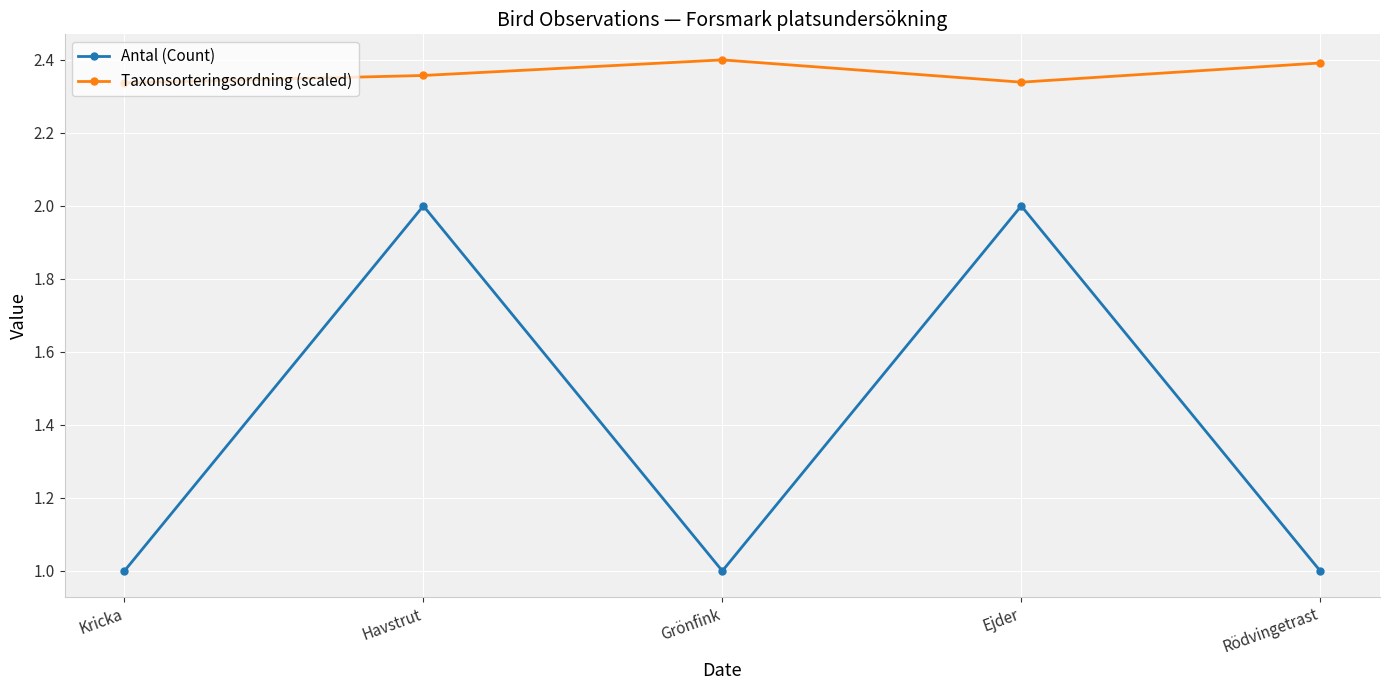

At how many categories does at least one series exceed 2?

5